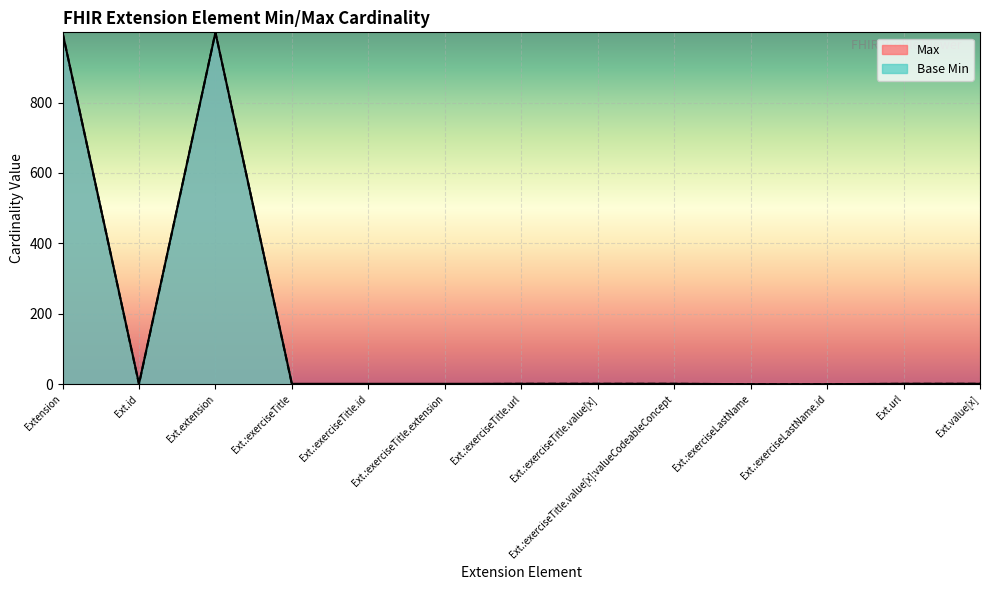

The value of Max at Extension is 999. True or false?

True